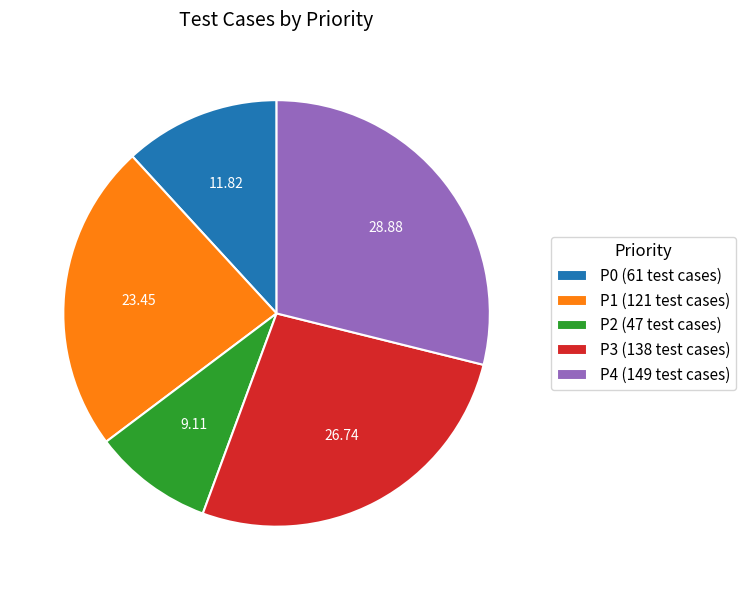

Is there any slice that represents more than half of the pie?

No